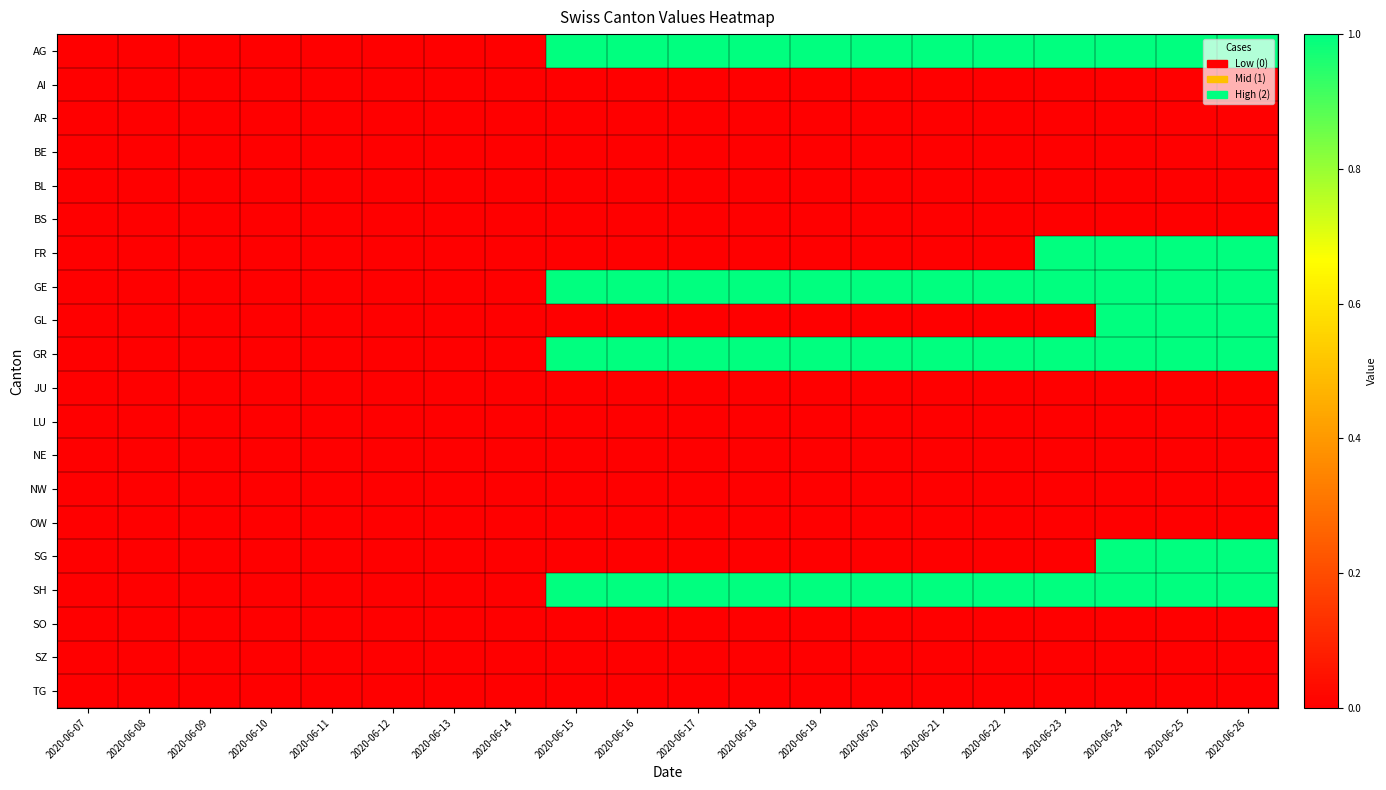

Rank the series by their maximum value, from lowest to highest.

AI, AR, BE, BL, BS, JU, LU, NE, NW, OW, SO, SZ, TG, AG, FR, GE, GL, GR, SG, SH